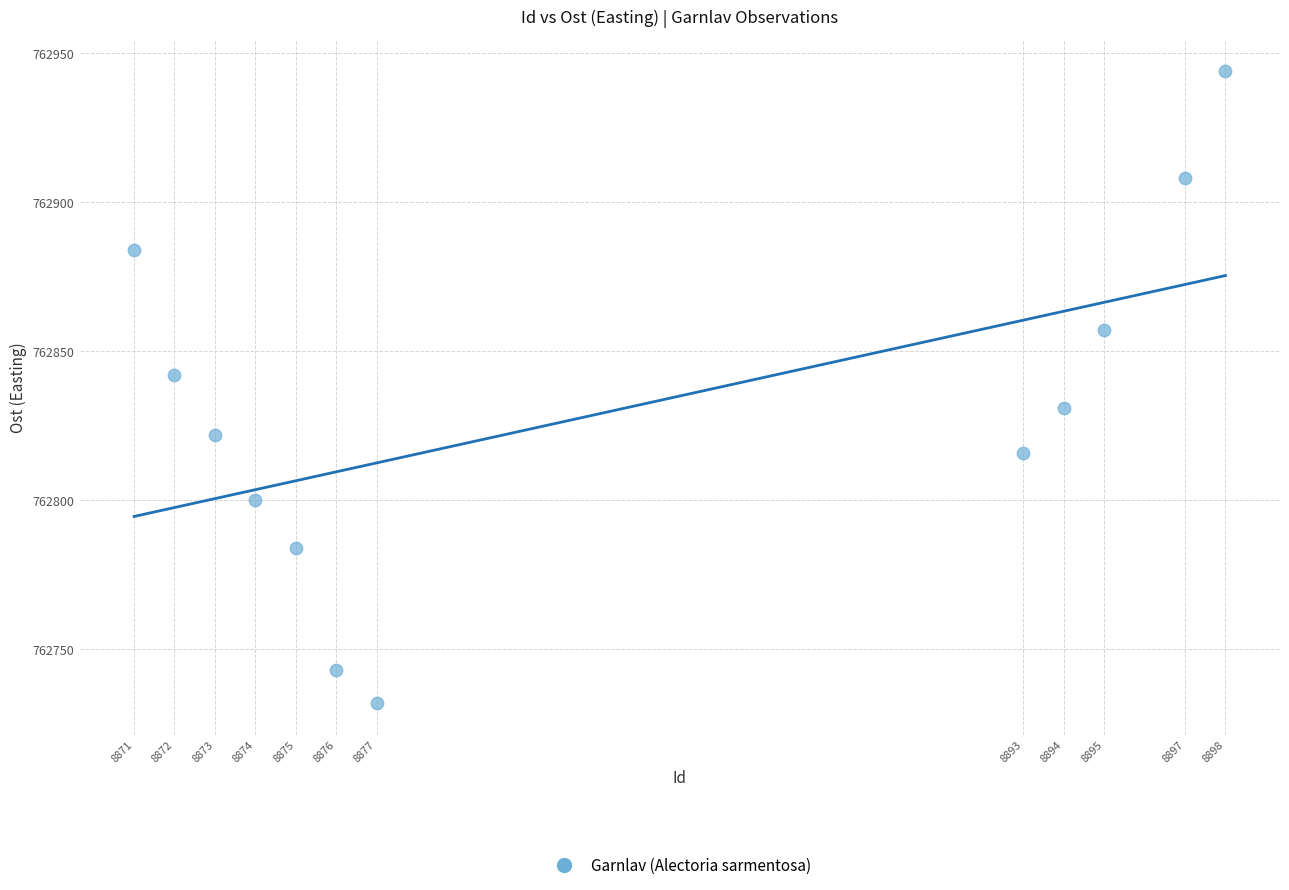

What Y value in the scatter plot is closest to 762838?

762842